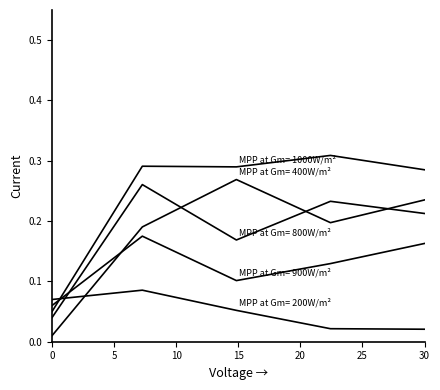

How many lines are shown in the chart?

5